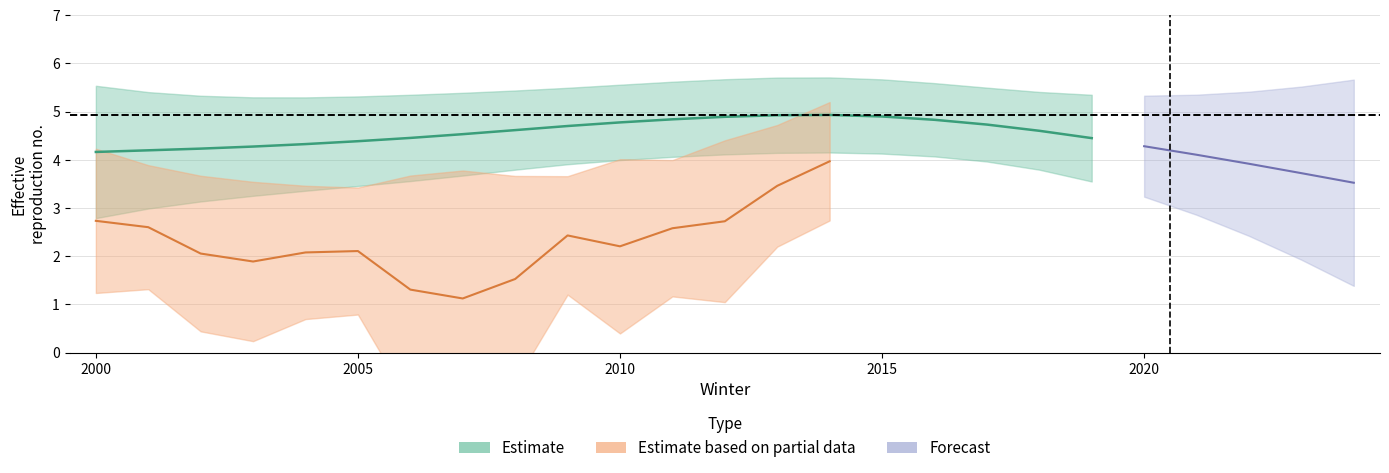

At which category does estimate reach its first local peak?

2014